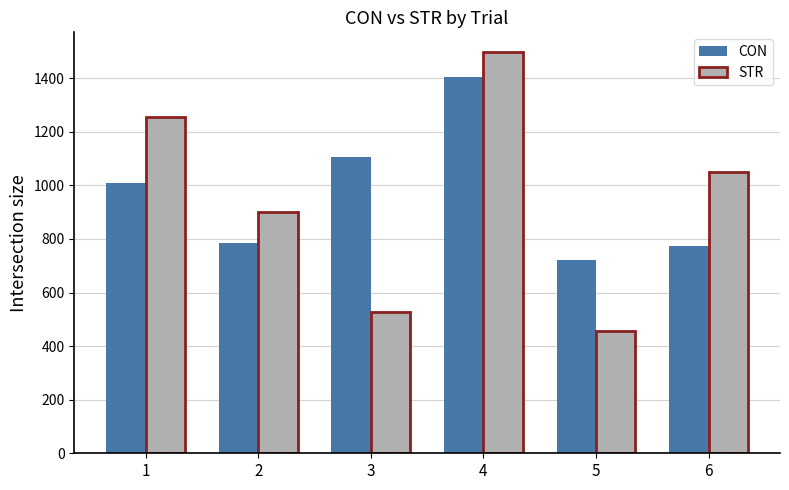

What is the lowest value of the STR series?

456.3